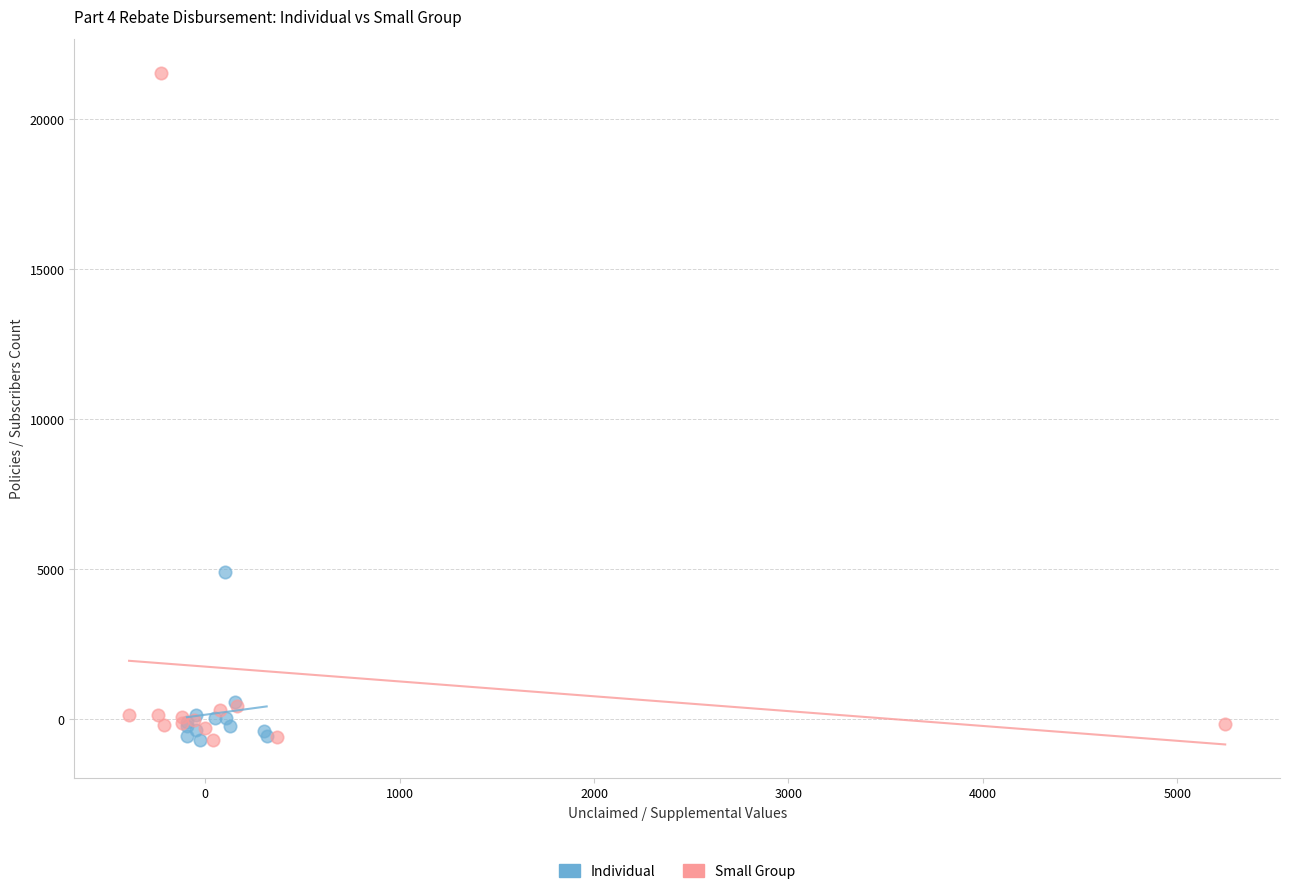

Which series contains the highest Y value?

Small Group